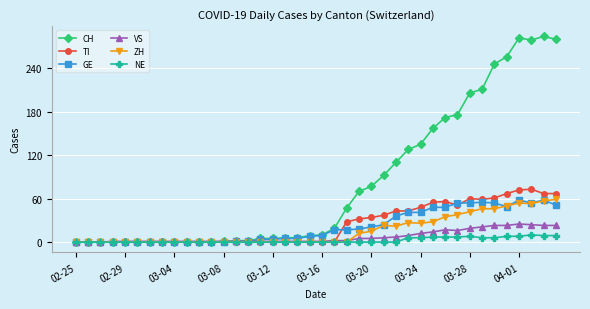

What is the highest value of the VS series?

25